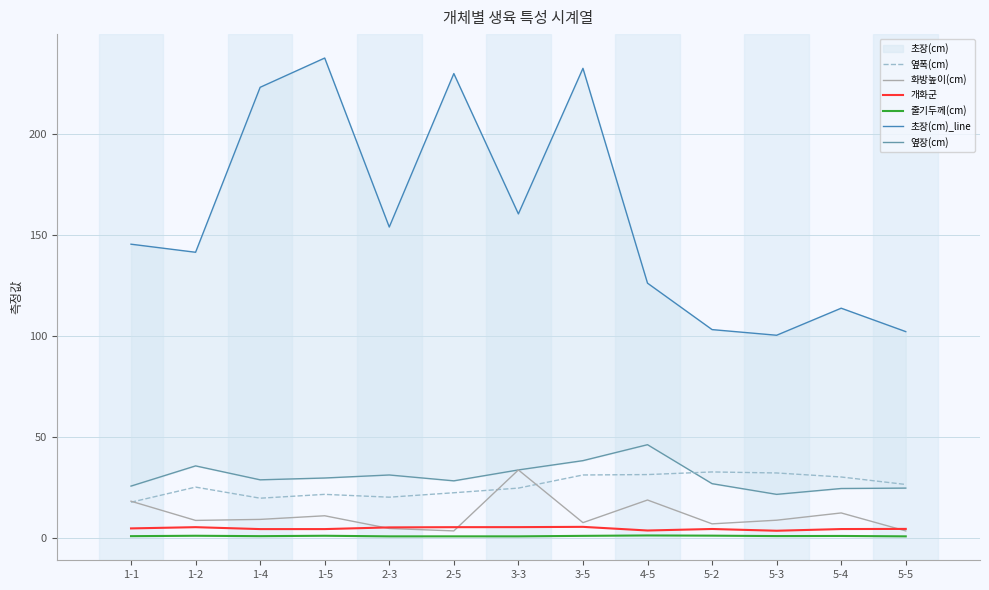

The value of 옆폭(cm) at 4-5 is 31.2. True or false?

True